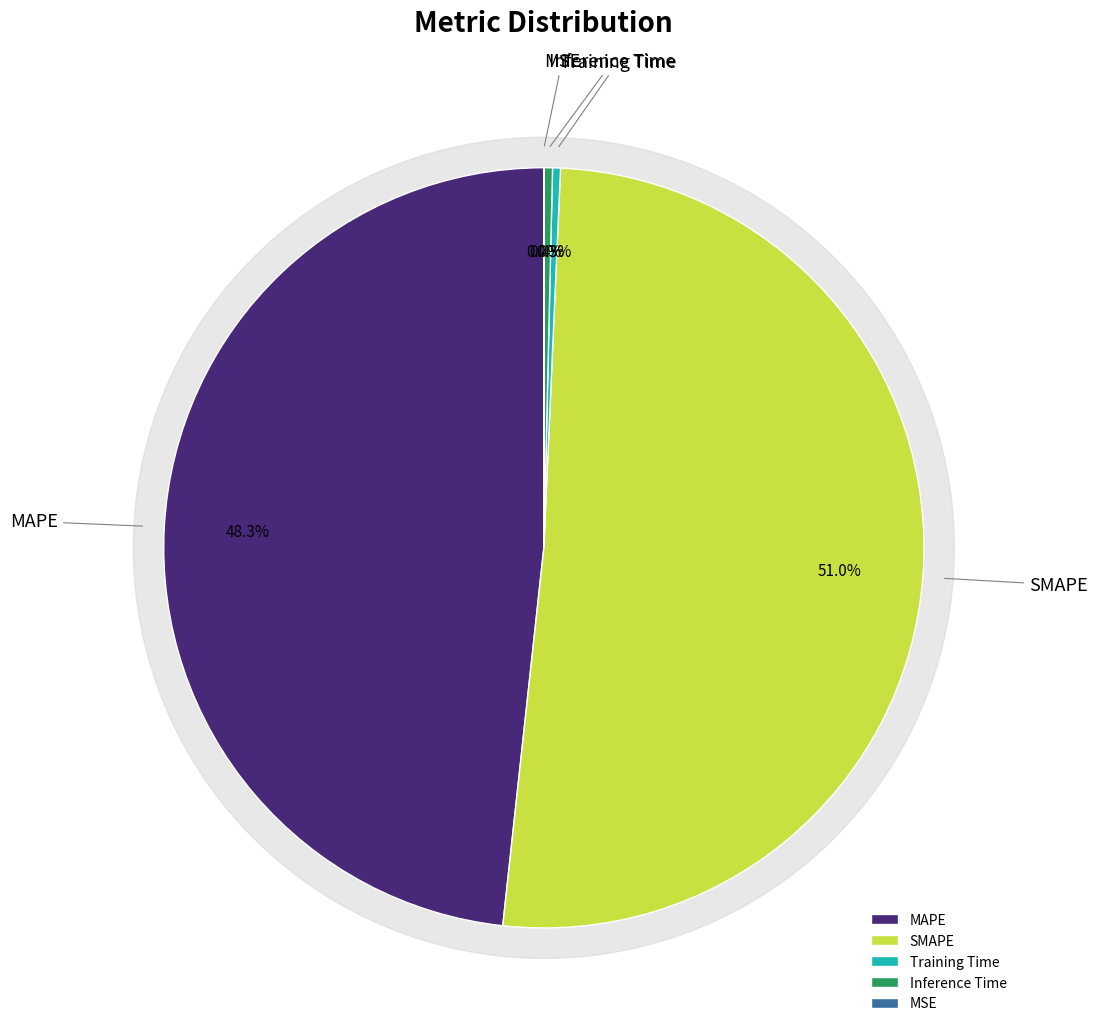

Is MSE the majority of the pie?

No